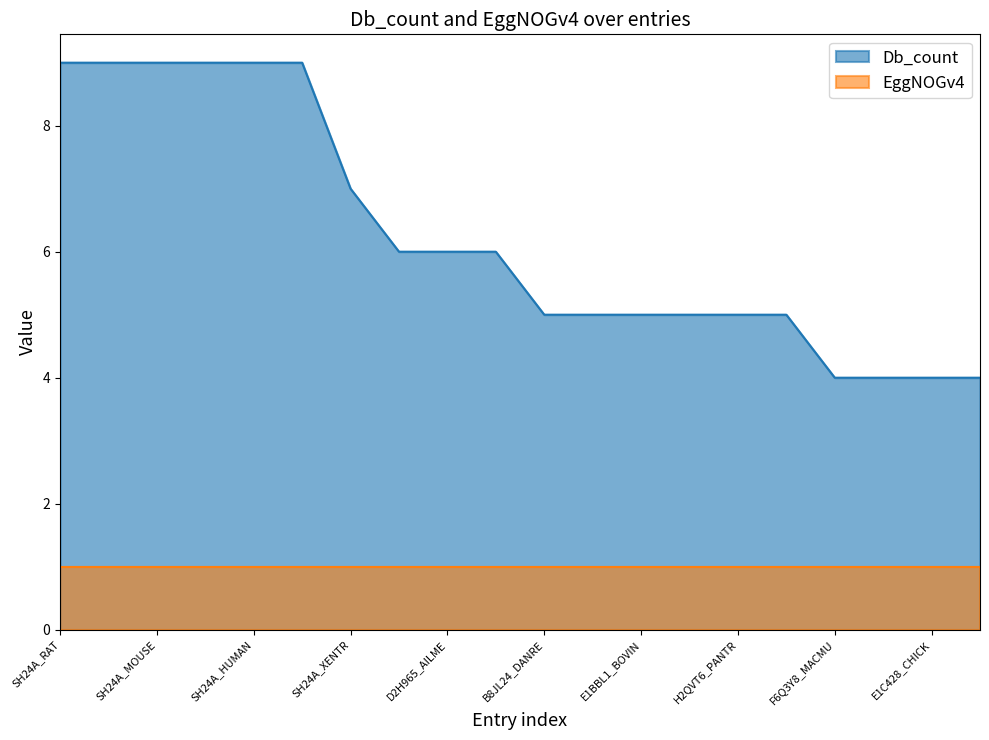

List the series in order of their overall mean, lowest first.

EggNOGv4, Db_count